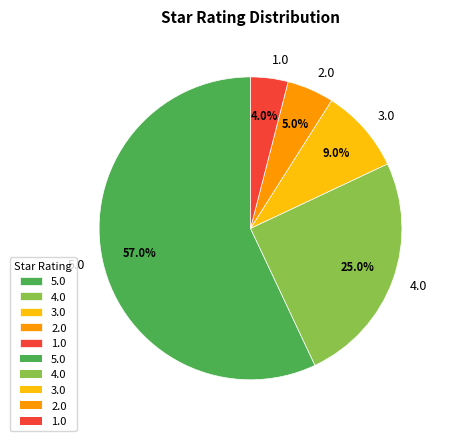

Count the number of slices in the pie.

5